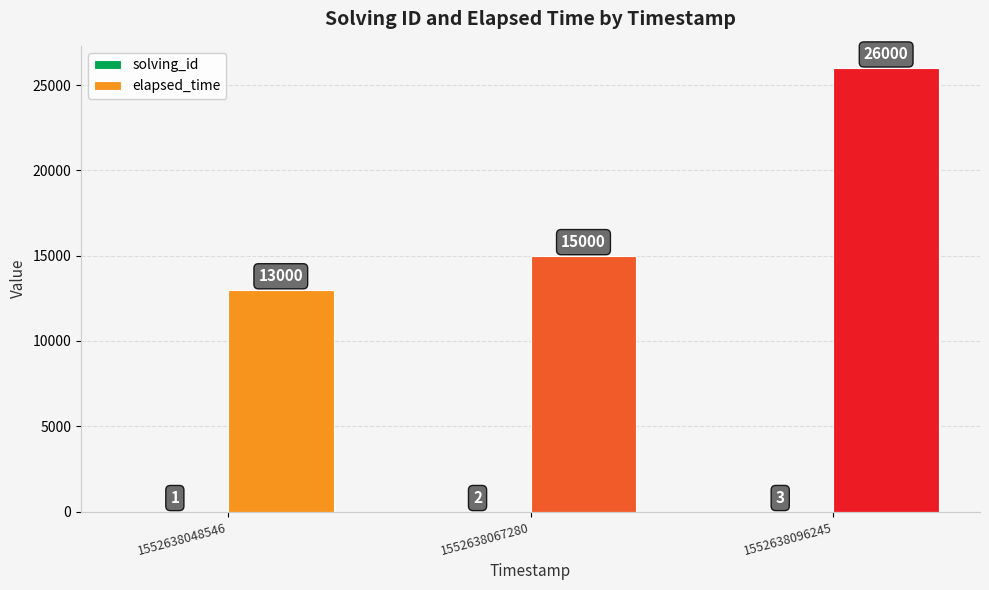

Which series changed the most between 1552638048546 and 1552638067280?

elapsed_time